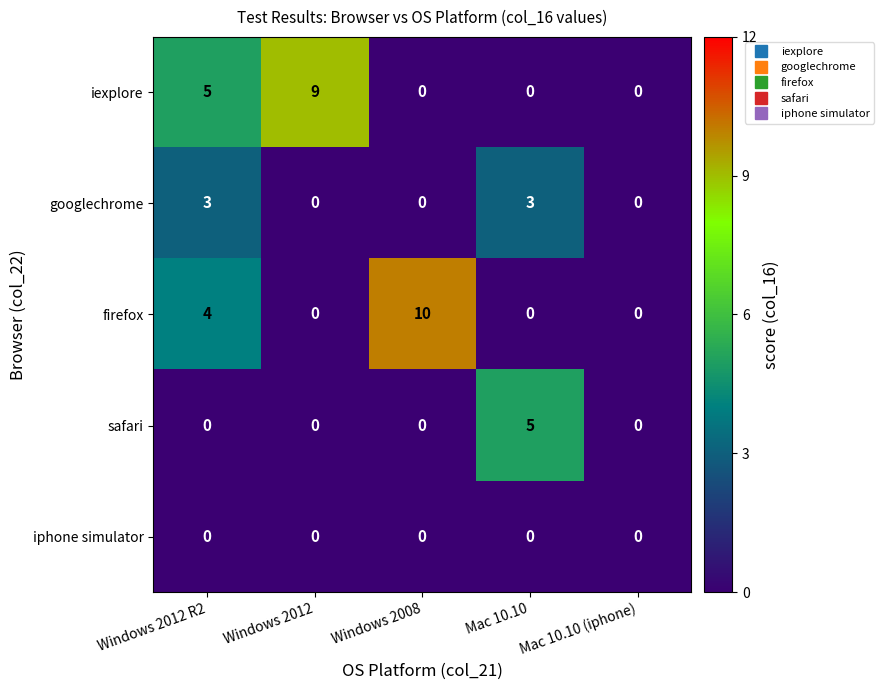

What is the total value across all series at Windows 2012?

9